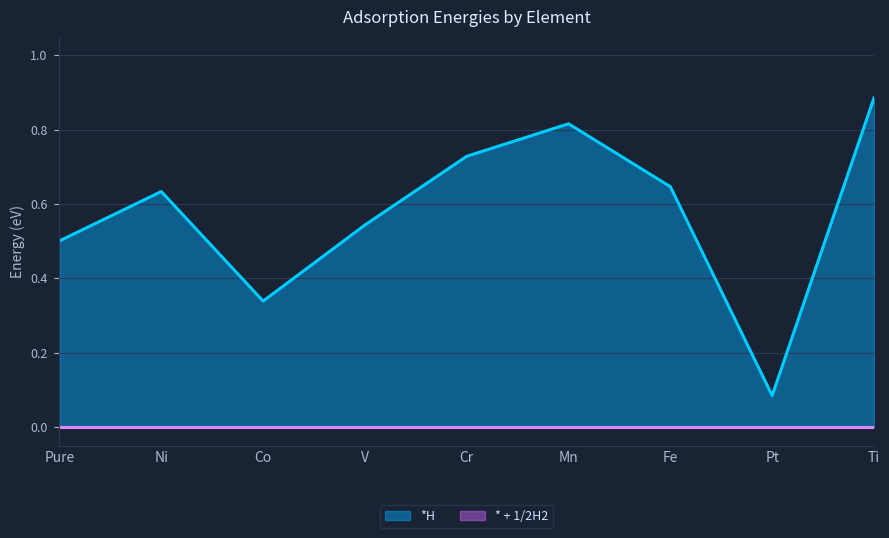

What is the sum of the values at Cr and Mn?

1.5